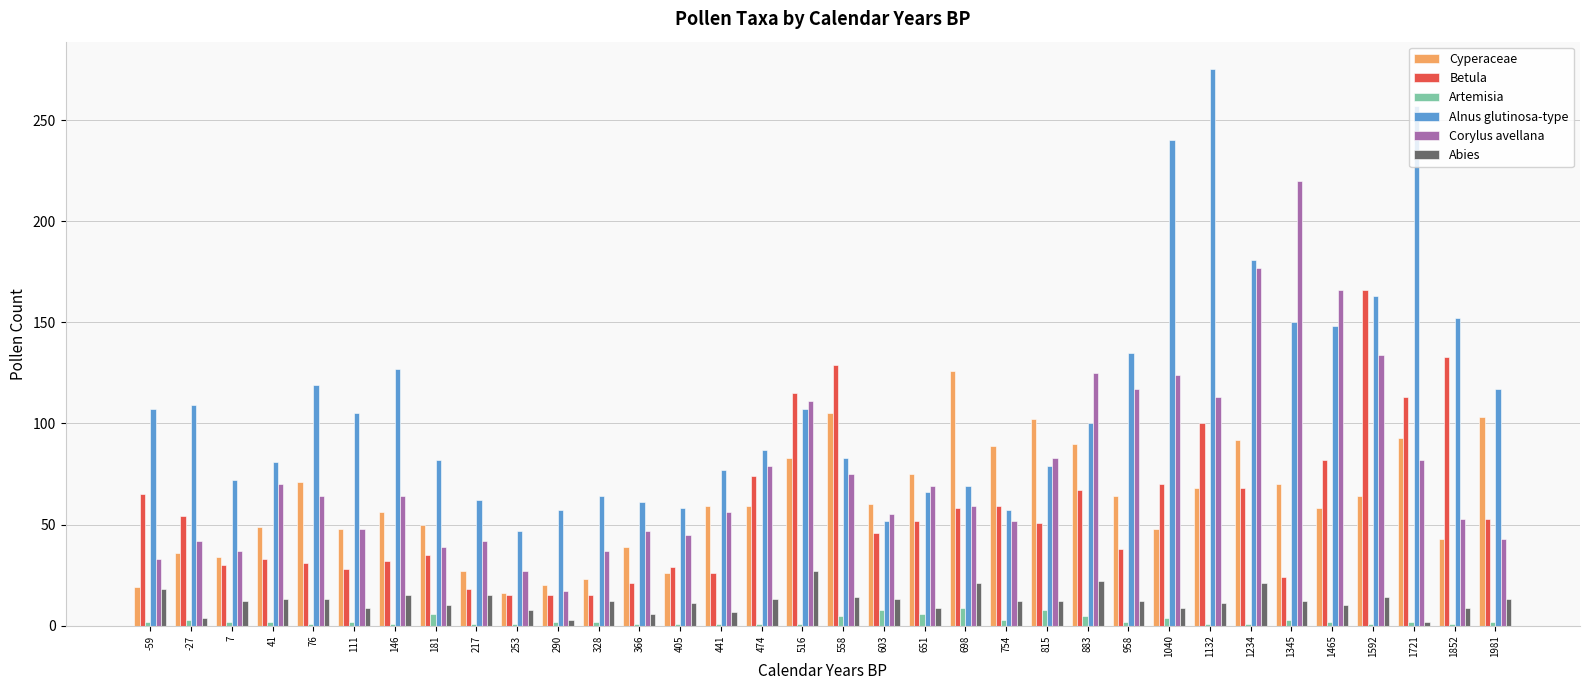

Rank the series by their maximum value, from highest to lowest.

Alnus glutinosa-type, Corylus avellana, Betula, Cyperaceae, Abies, Artemisia